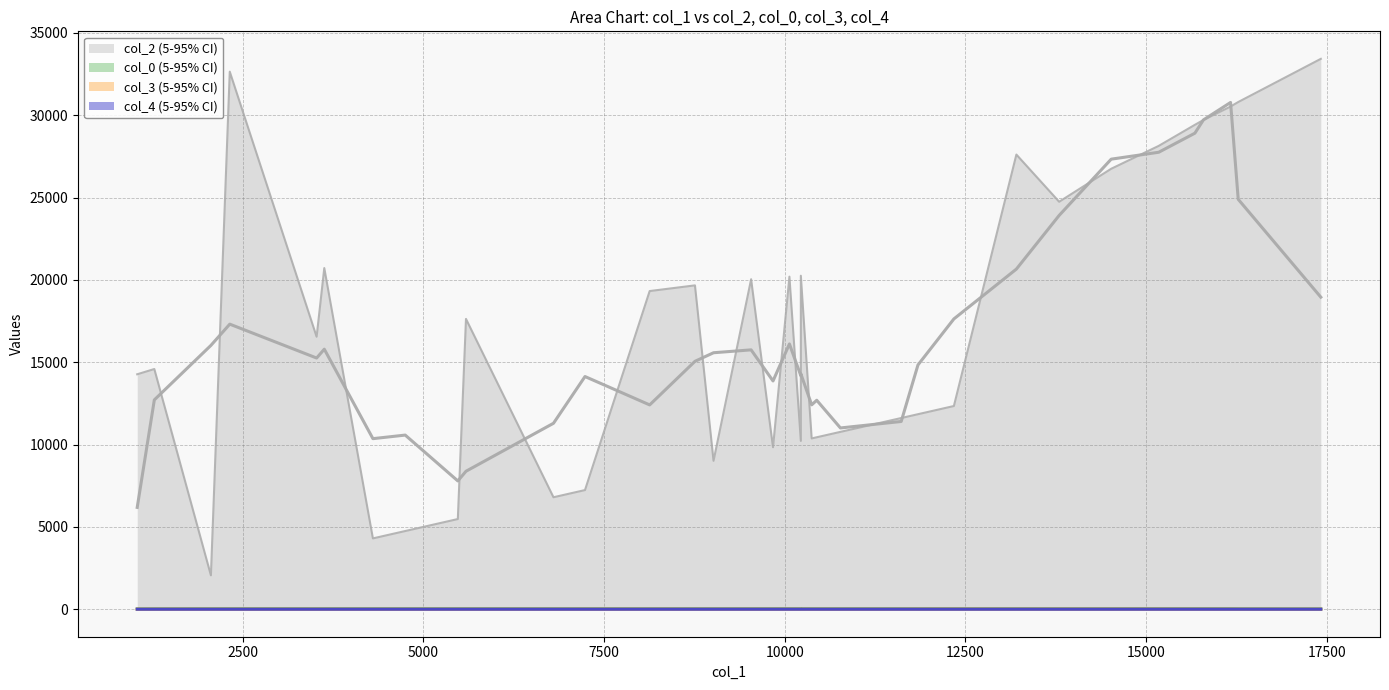

True or false: col_2 mean and col_3 mean intersect in this chart.

False